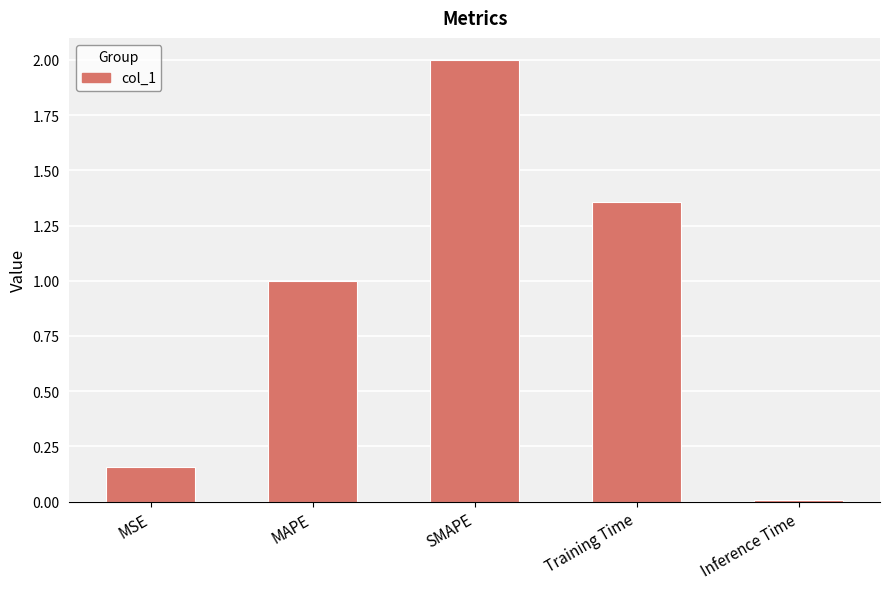

What is the label of the 5th bar from the left?

Inference Time